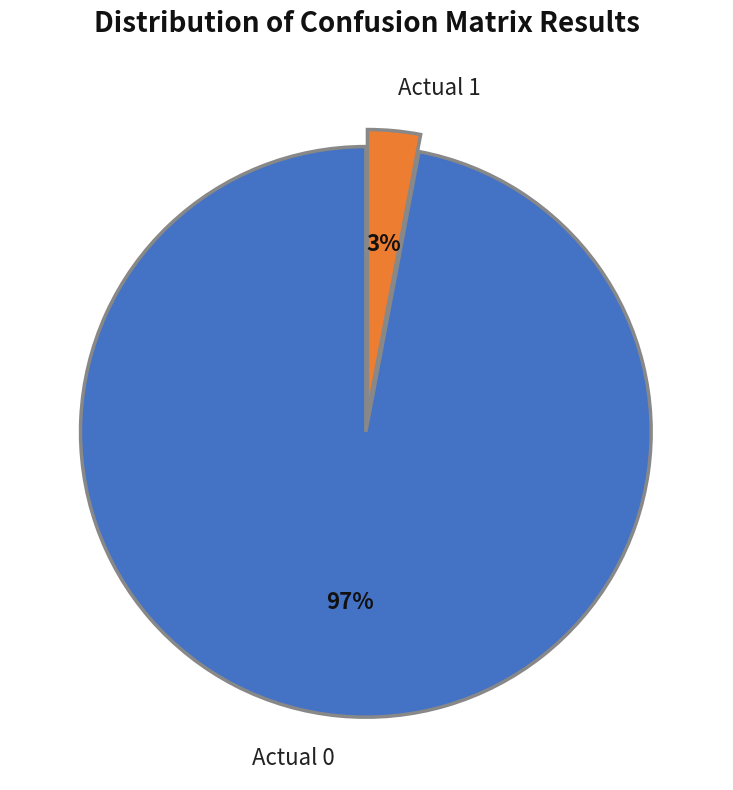

Does any single category account for the majority?

Yes